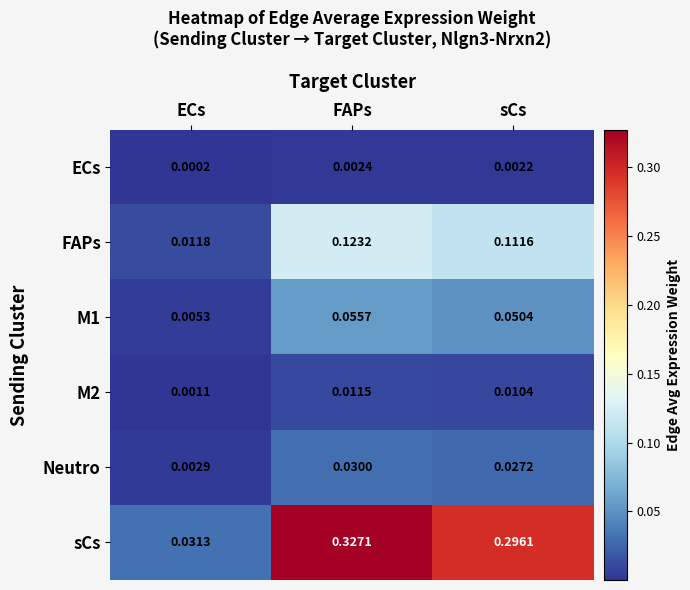

List the labels in order of FAPs value, largest first.

FAPs, sCs, ECs